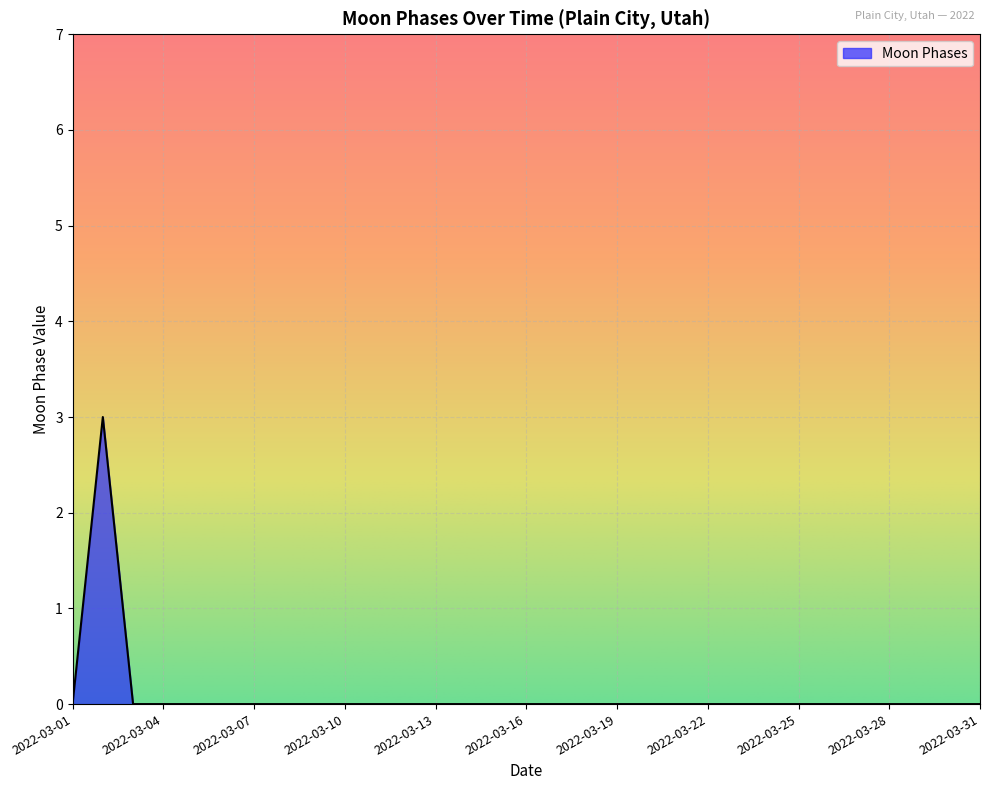

What is the maximum value shown in the chart?

3